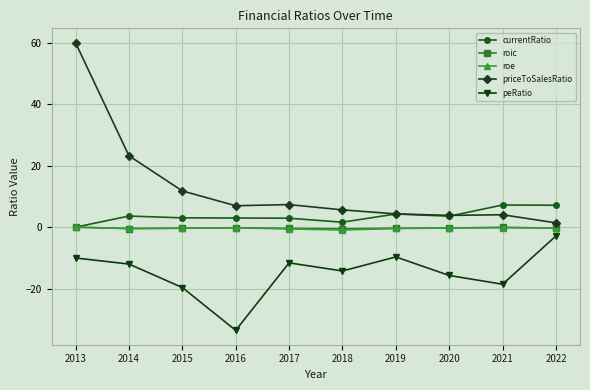

What is the sum of the roe values at 2017 and 2018?

-1.5